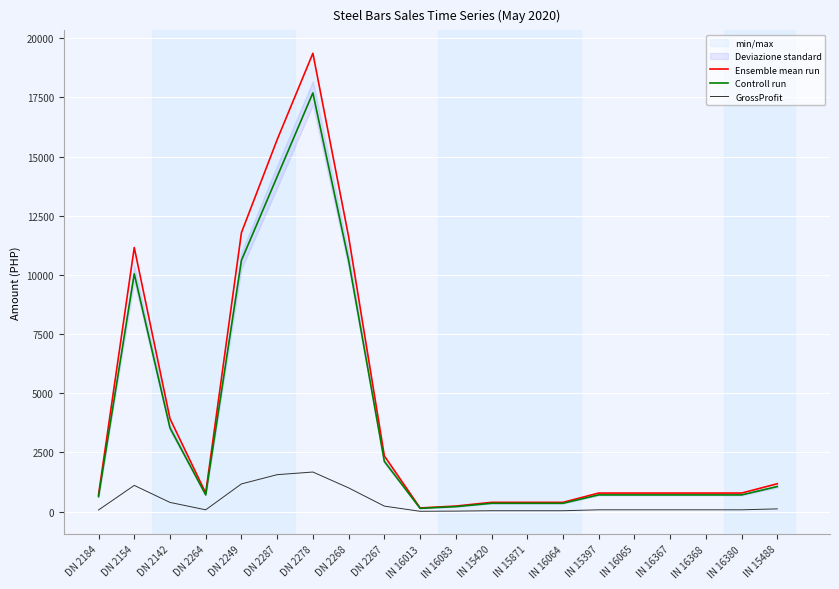

Reading left to right, extract all data points from this chart.

Ensemble mean run: 707.1	11157.1	3928.6	785.7	11785.7	15714.3	19363.8	11618.3	2357.1	157.1	235.7	392.9	392.9	392.9	785.7	785.7	785.7	785.7	785.7	1178.6
Controll run: 636.8	10047.8	3537.9	707.6	10613.8	14151.8	17689.7	10613.8	2122.8	141.5	212.3	353.8	353.8	353.8	707.6	707.6	707.6	707.6	707.6	1061.4
GrossProfit: 70.3	1109.4	390.6	78.1	1171.9	1562.5	1674.1	1004.5	234.4	15.6	23.4	39.1	39.1	39.1	78.1	78.1	78.1	78.1	78.1	117.2